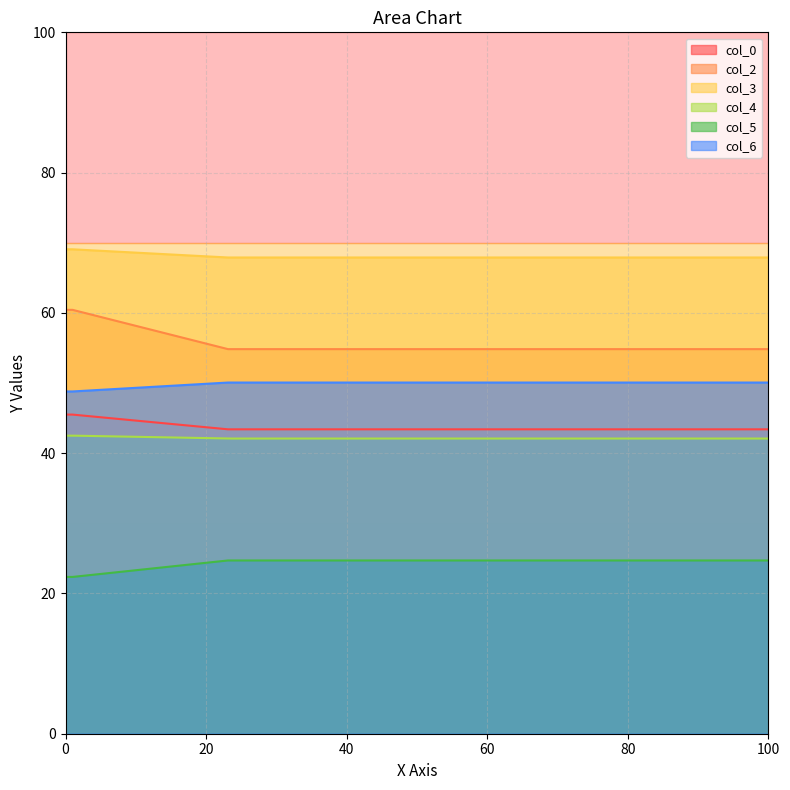

Where is col_5 nearest to the value 23?

1